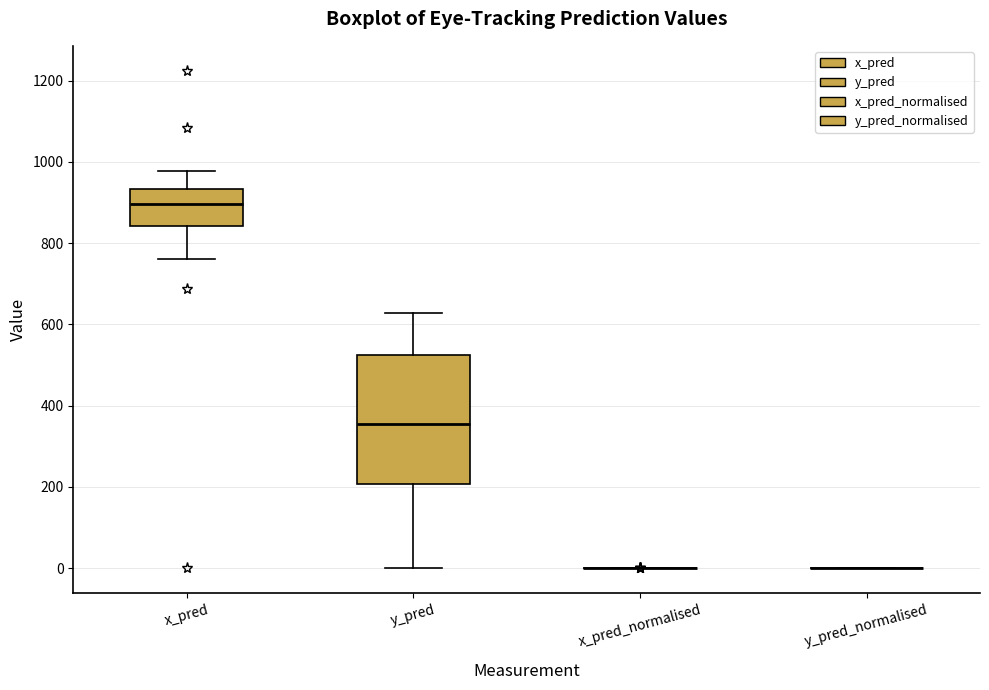

Which box is the tallest, from its lower edge to its upper edge?

y_pred